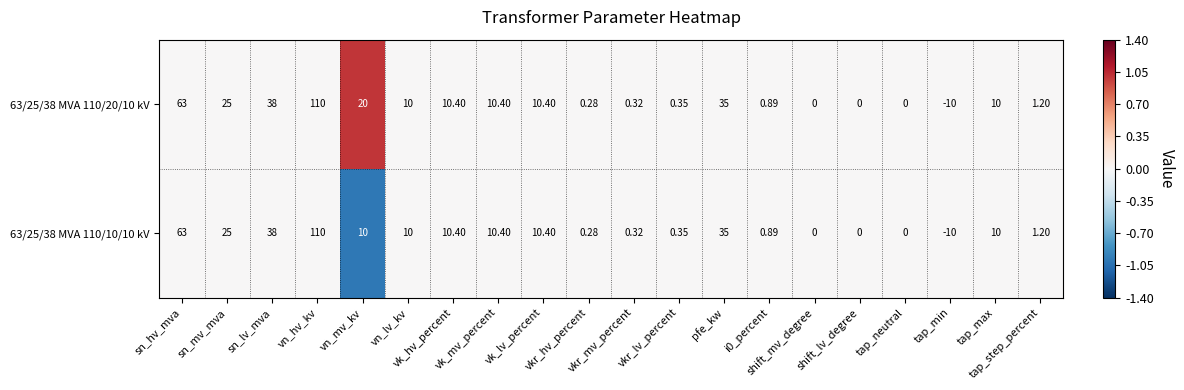

At vn_hv_kv, list the series in order from smallest to largest.

63/25/38 MVA 110/20/10 kV, 63/25/38 MVA 110/10/10 kV